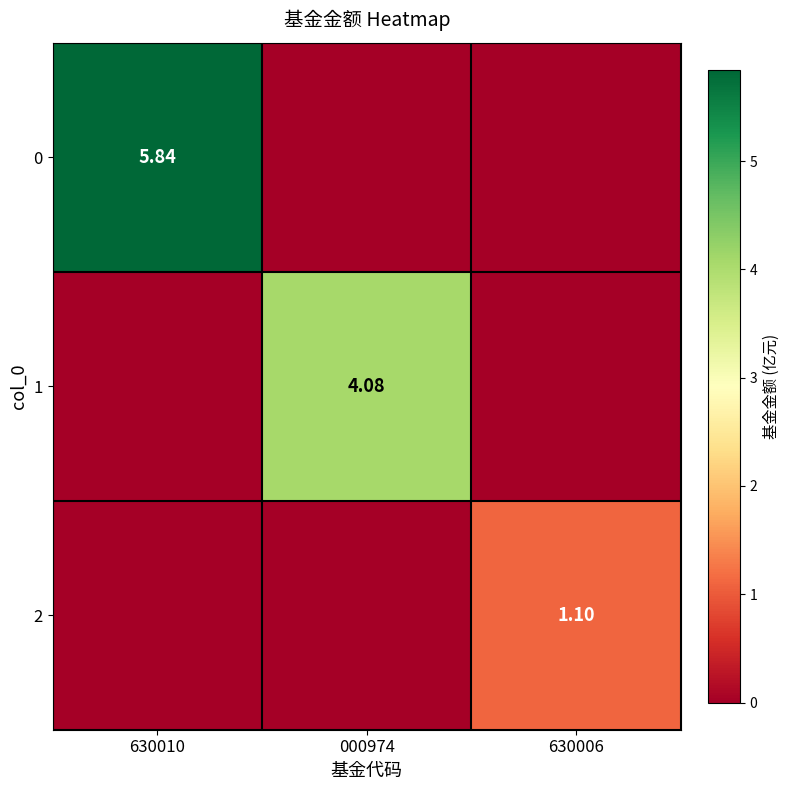

The value of 1 at 630006 is -2.5. True or false?

False